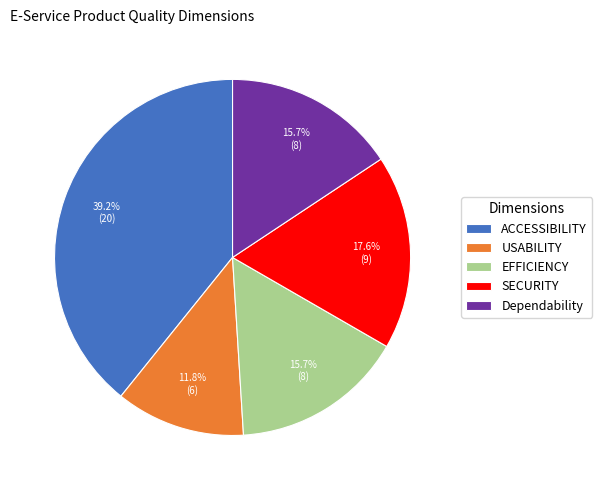

Which category has the biggest portion of the pie?

ACCESSIBILITY